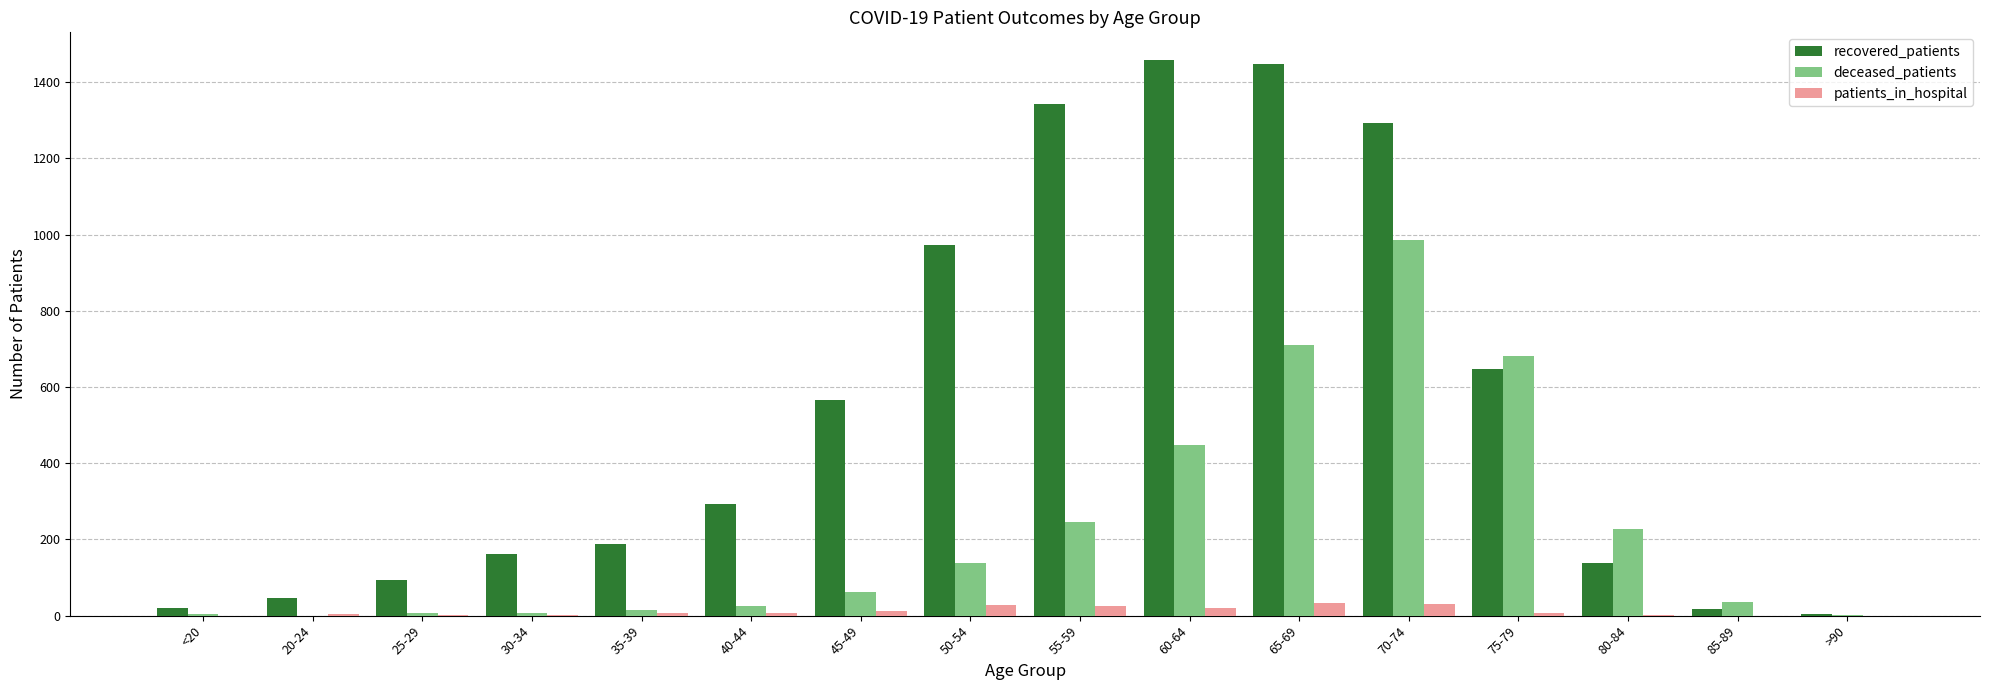

The value of deceased_patients at 55-59 is 245. True or false?

True